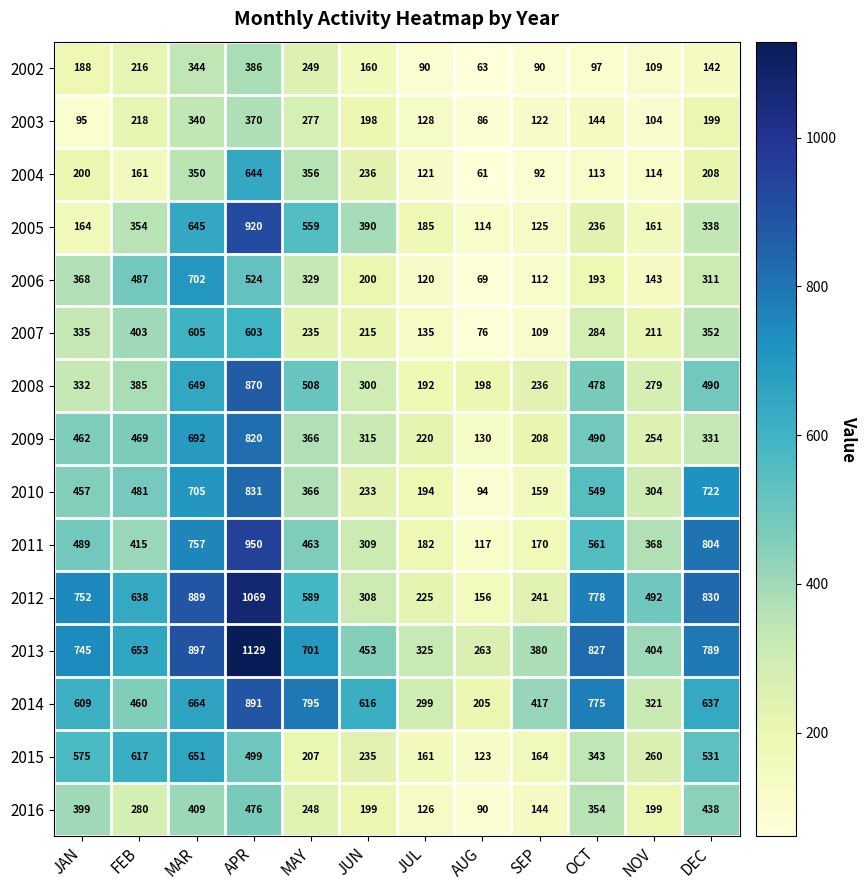

Read the 2012 value at MAR, to the nearest 100.

900